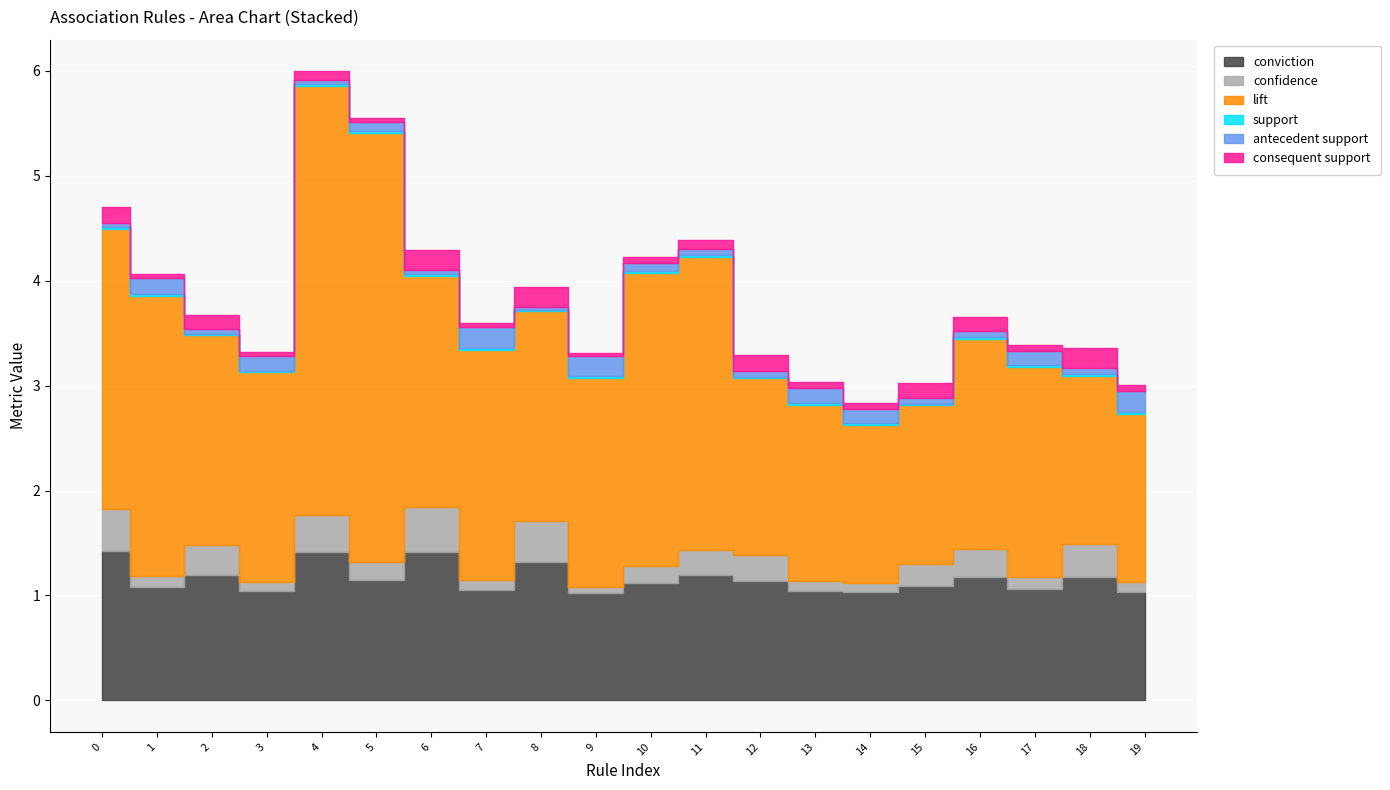

Which series has the largest total across all categories?

lift